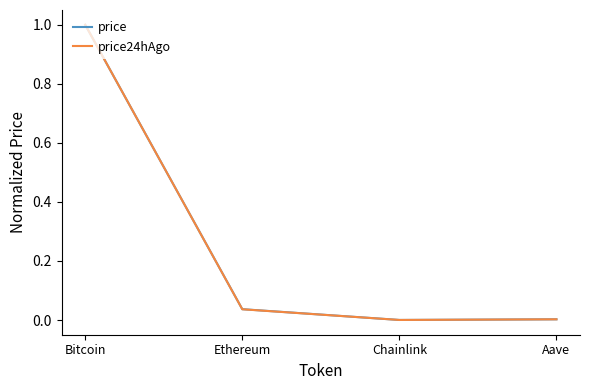

Which category has the highest value in the price24hAgo series?

Bitcoin